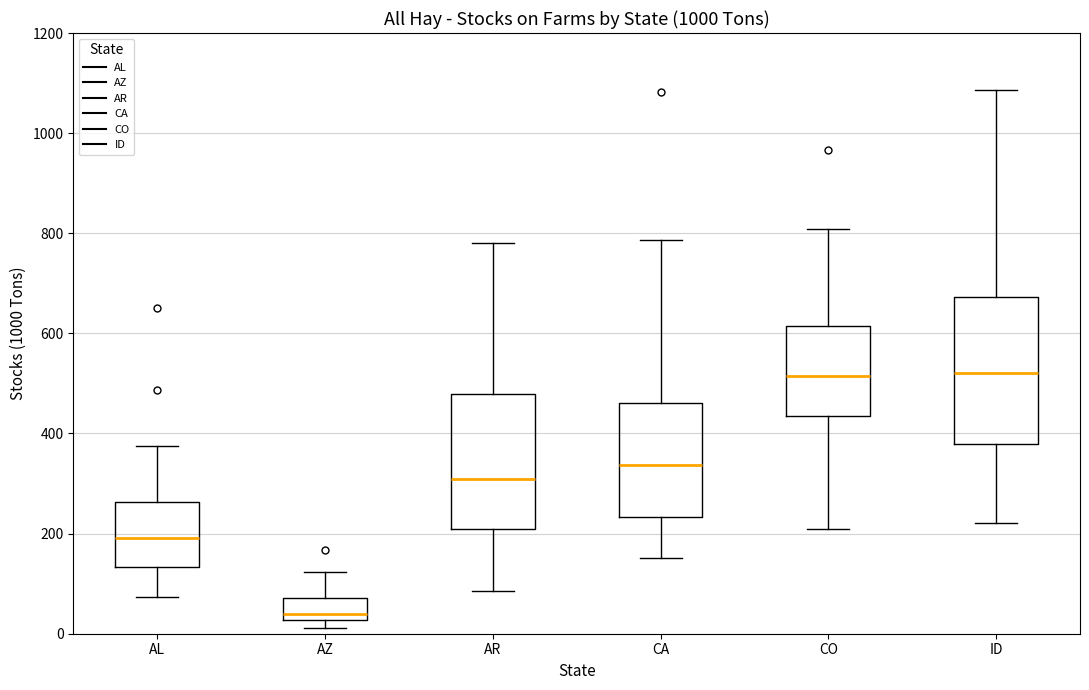

Which box is the tallest, from its lower edge to its upper edge?

ID